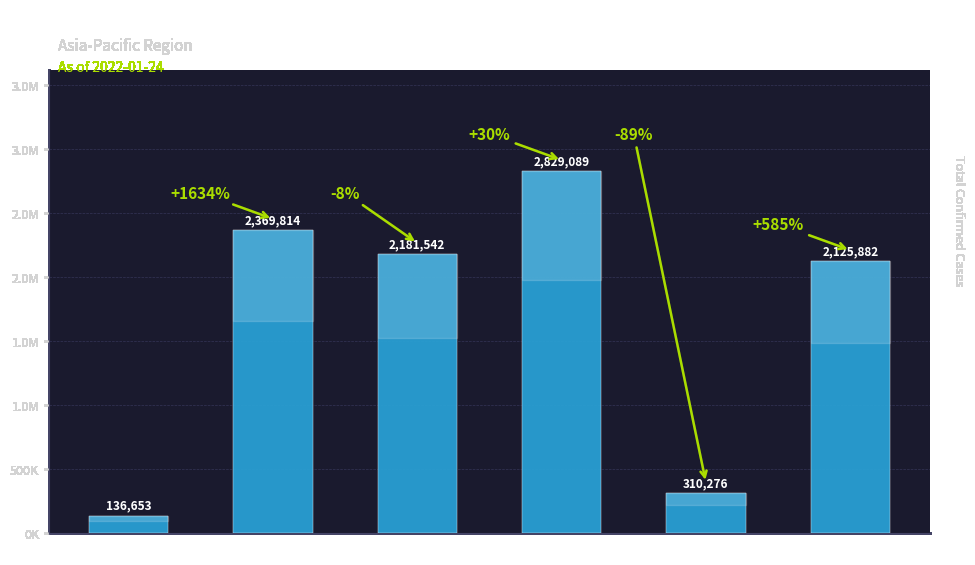

What is the change in value from 马来西亚 to 日本?

-703207